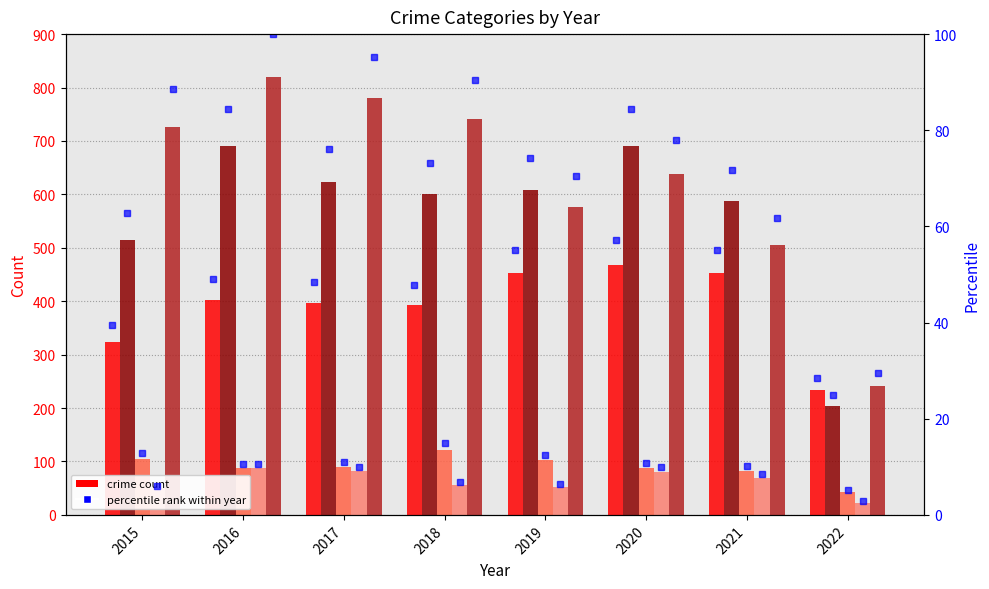

Does the chart contain stacked bars?

No